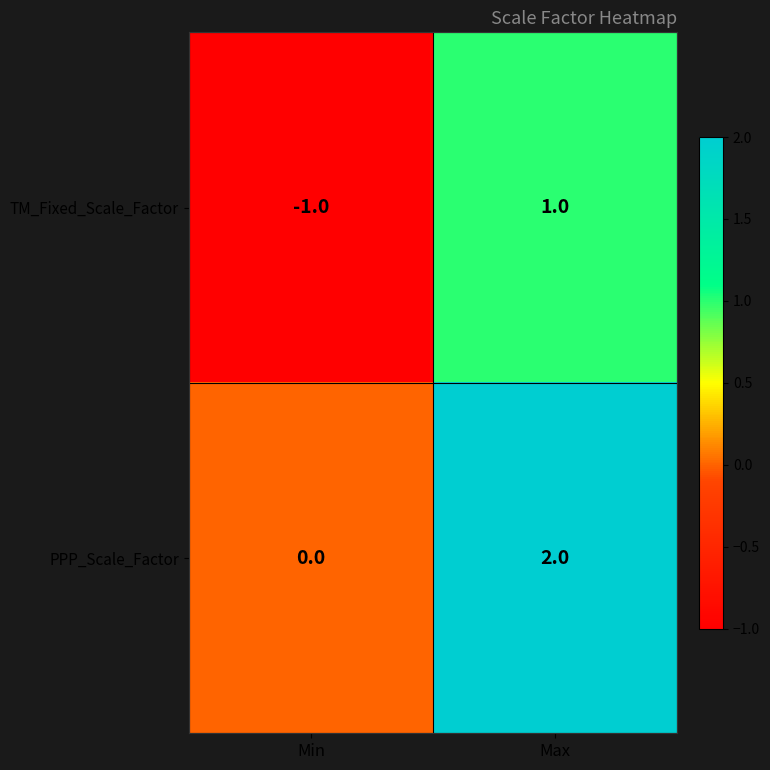

What is the minimum value shown in the chart?

-1